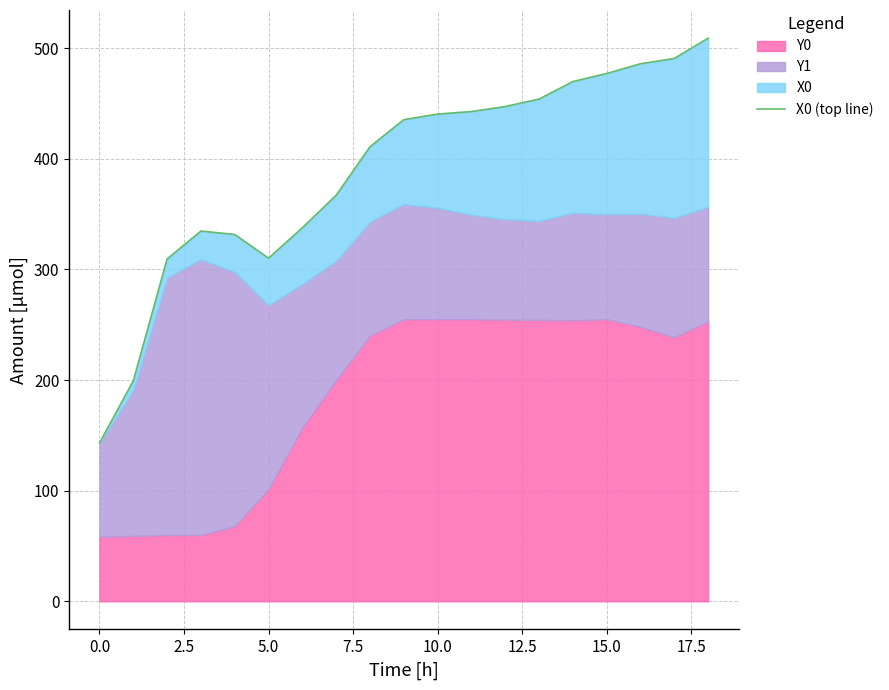

How many data points does each series have?

19